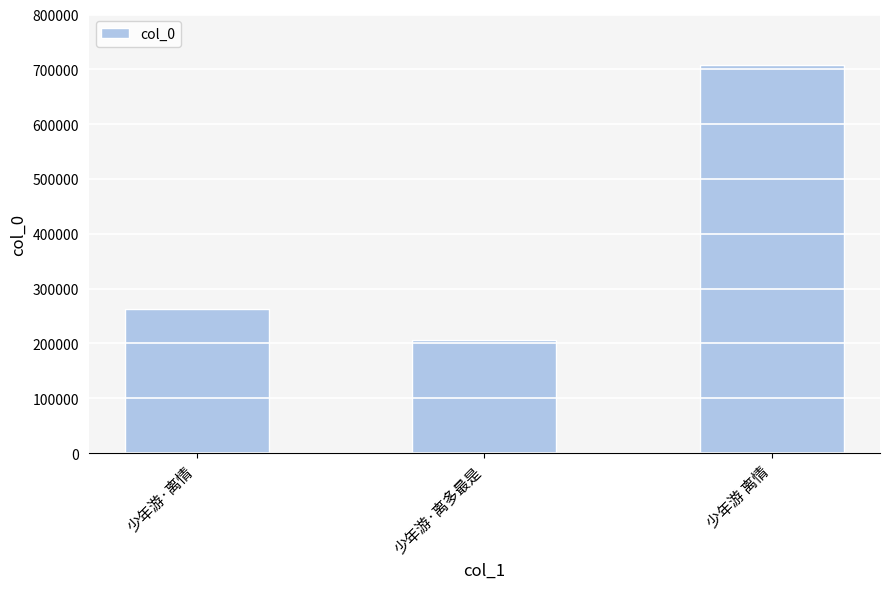

The chart shows a value of 263769 at 少年游·离情. True or false?

True